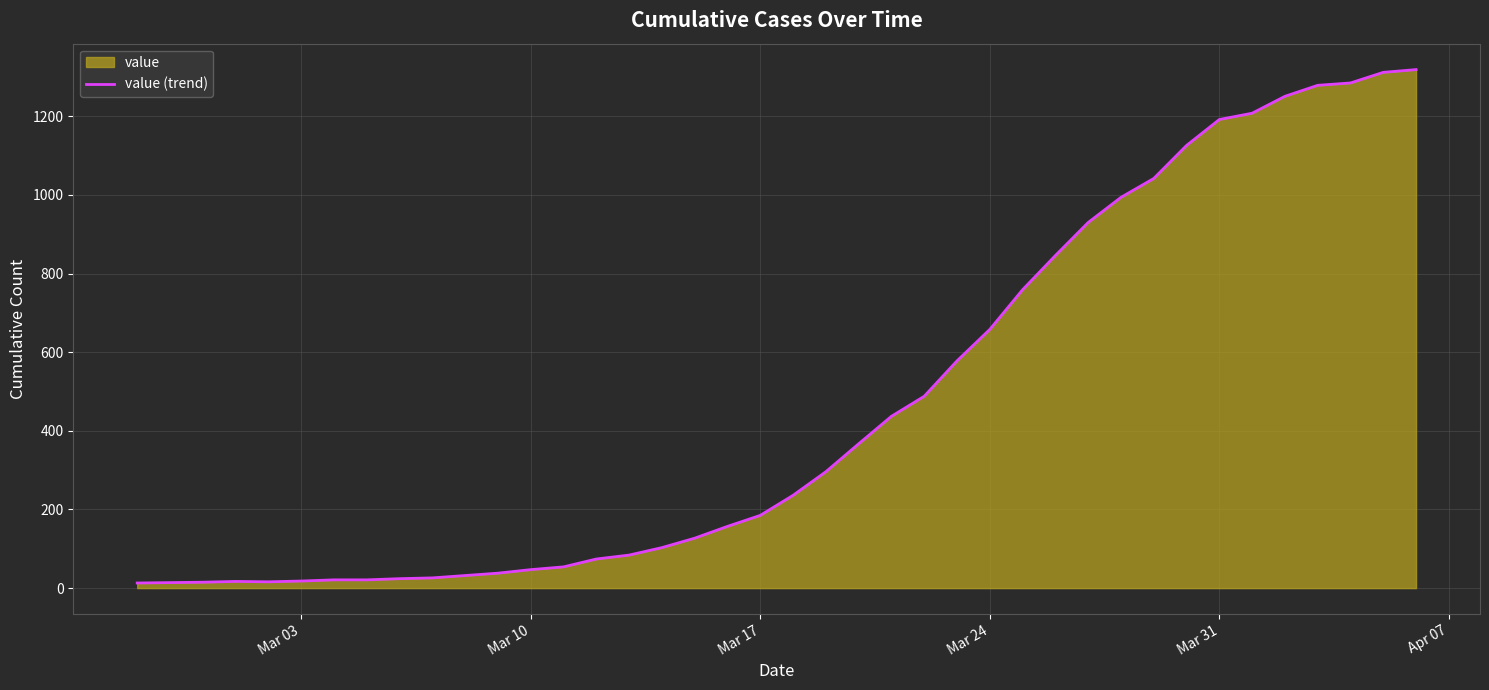

What is the greatest value displayed?

1319